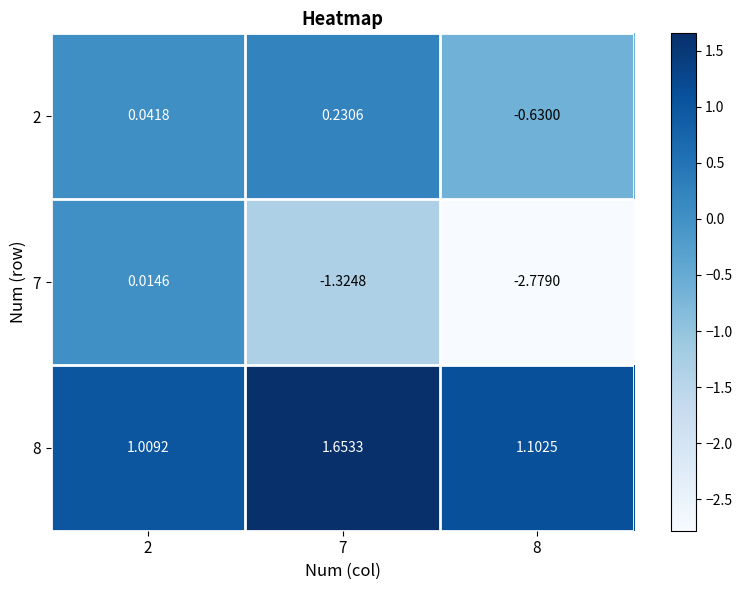

Is the value of 2 at 7 greater than the value of 8 at 8?

No